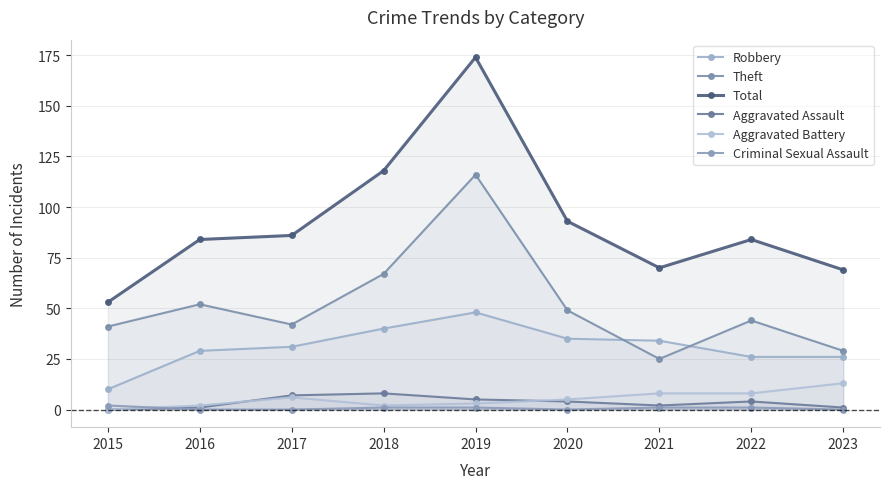

Which series has the widest spread of values?

Total